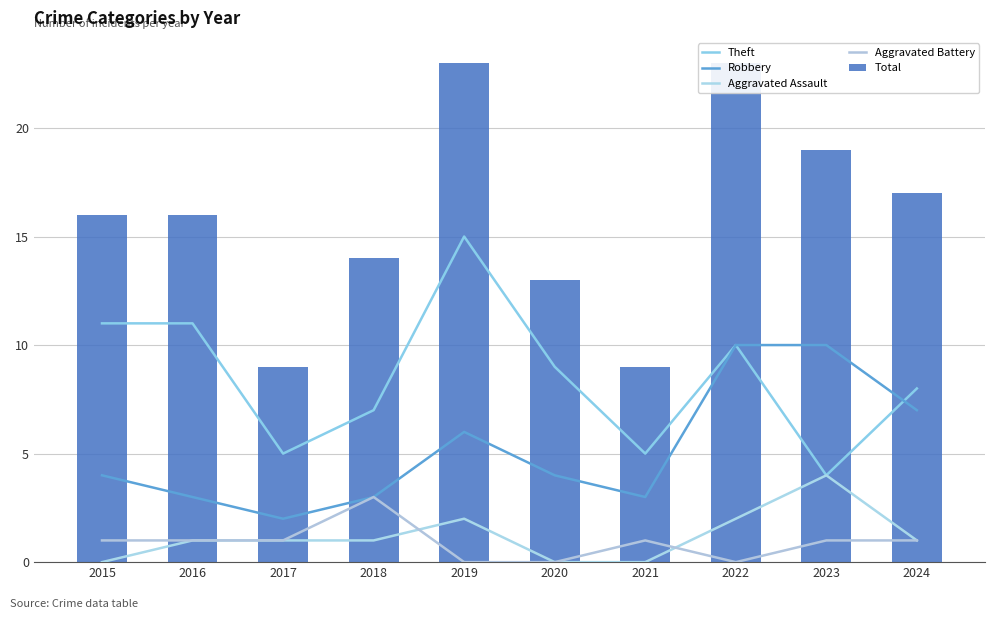

At how many categories does at least one series exceed 14?

6